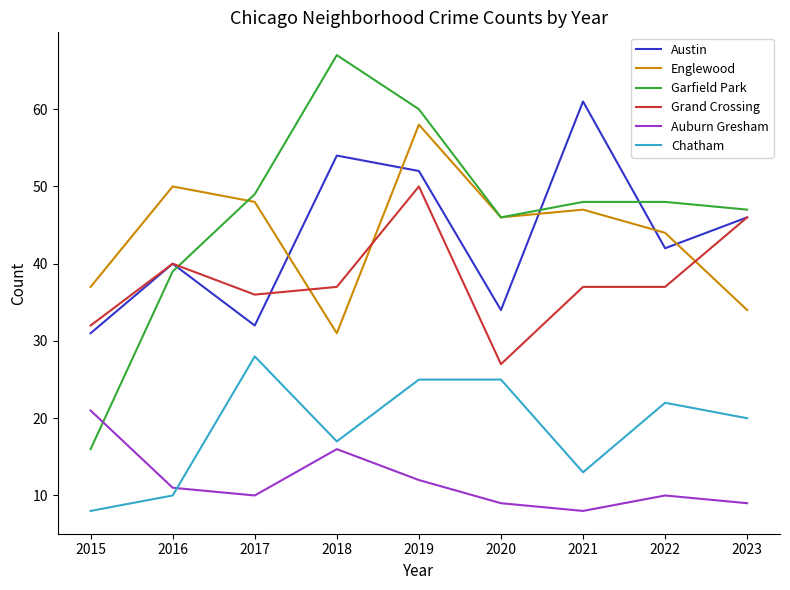

What are all the series names shown in the legend?

Austin, Englewood, Garfield Park, Grand Crossing, Auburn Gresham, Chatham